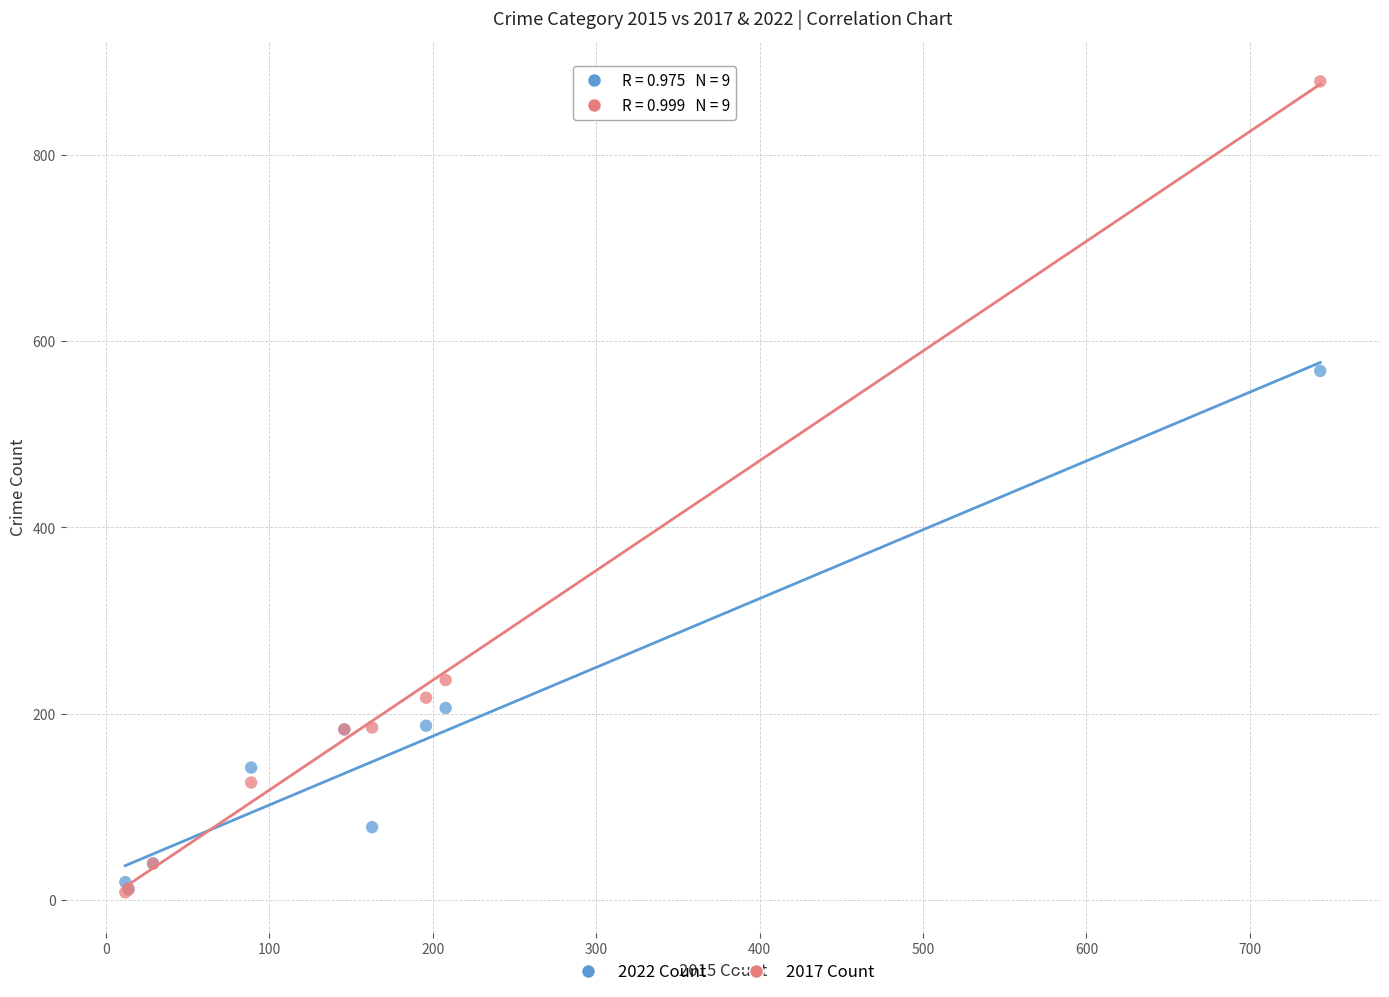

In the 2017 Count series, what Y value is closest to 443?

236